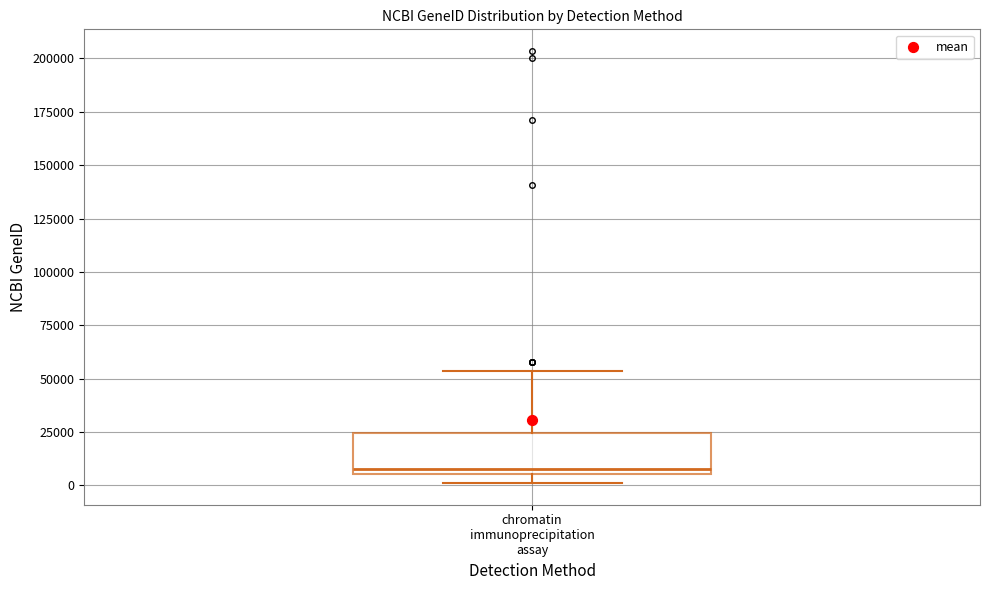

Read this box plot against the y-axis: the position of the median line, the range covered by the box, and the ends of both whiskers. The values are not printed on the chart, so give them approximately, as read against the axis.

median 5000 (just above the box's lower edge), box 5000 to 25000, whiskers 0 to 55000